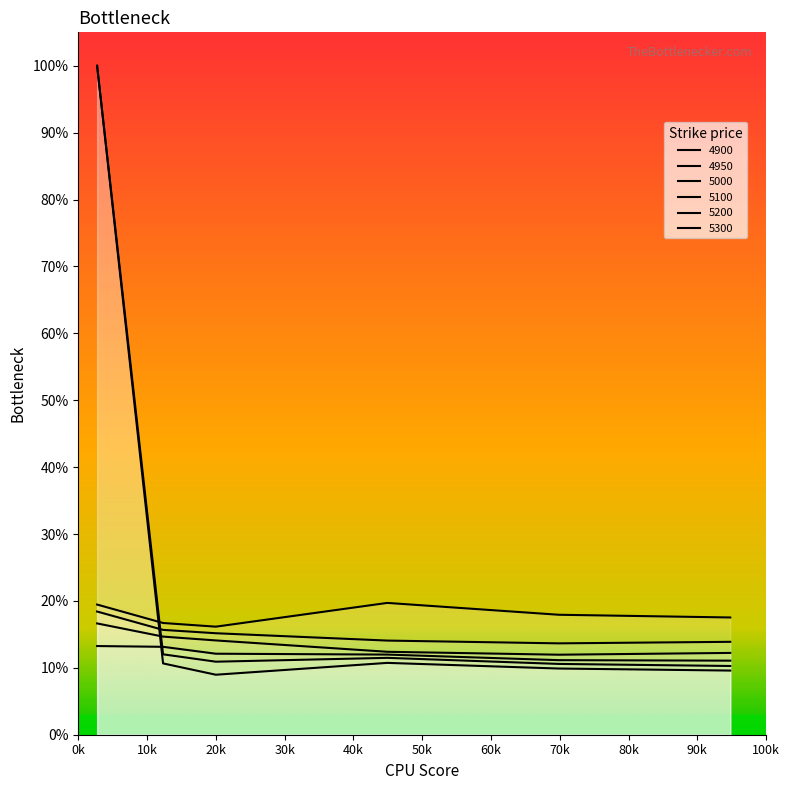

Does the chart have visible grid lines?

No